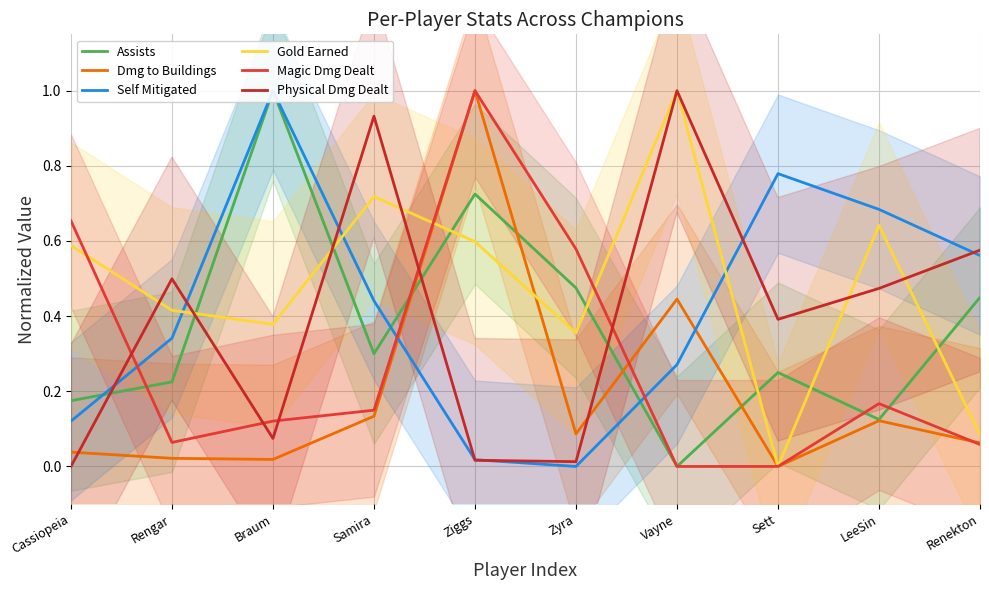

At which category does Physical Dmg Dealt reach its first local valley?

Braum